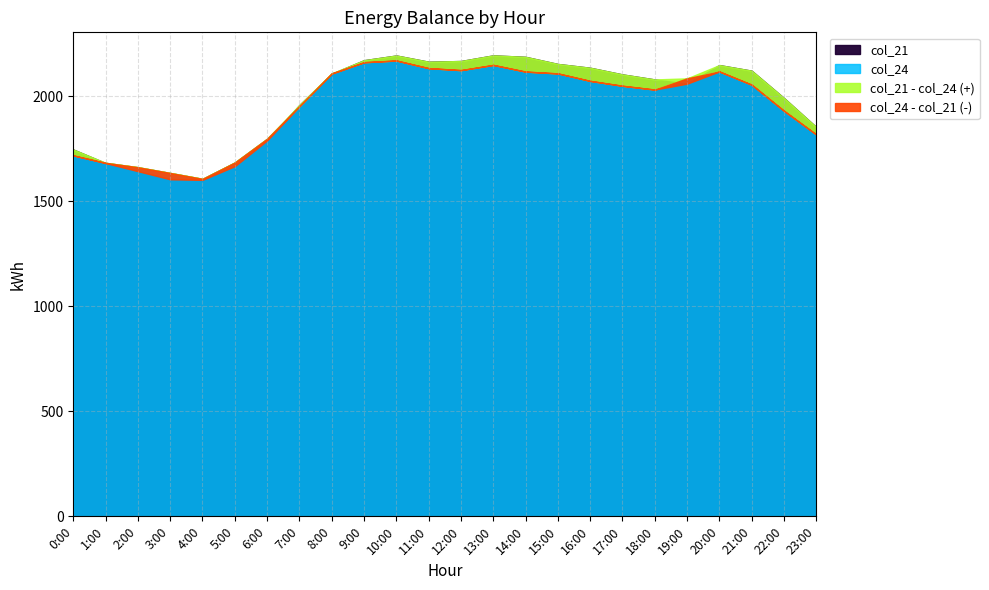

What position from the right is 17:00?

7